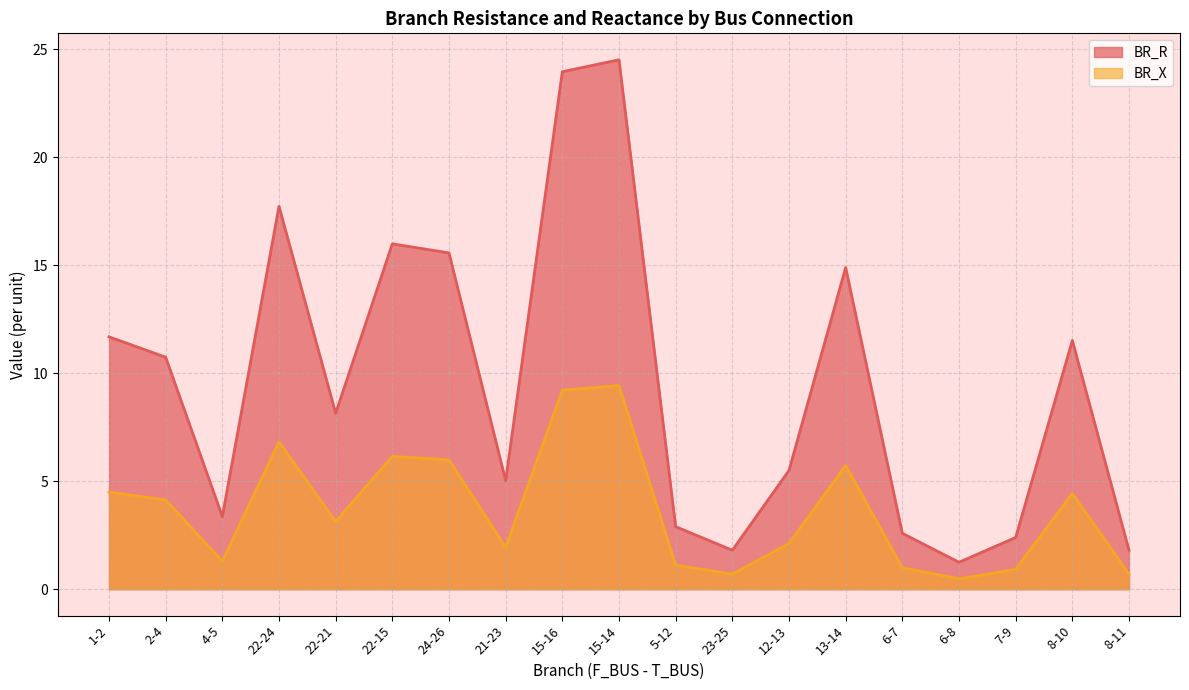

What is the difference between the BR_X values at 13-14 and 24-26?

0.3